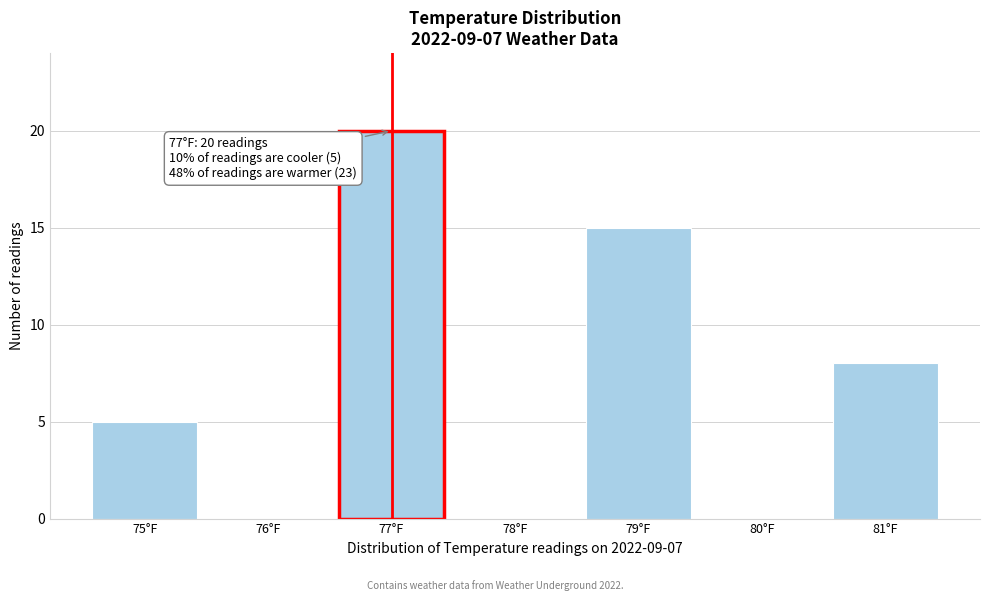

Reading left to right, extract all data points from this chart.

75°F=5	76°F=0	77°F=20	78°F=0	79°F=15	80°F=0	81°F=8